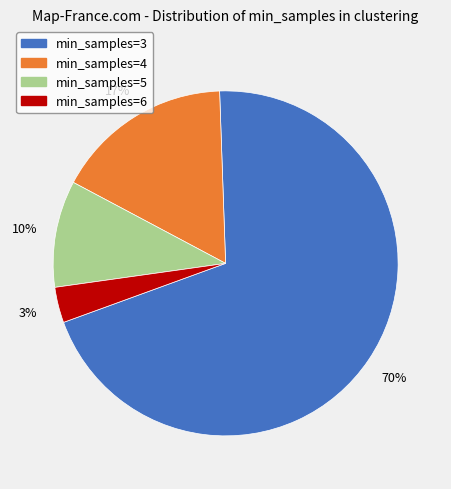

To the nearest percent, what is the average slice percentage?

25%